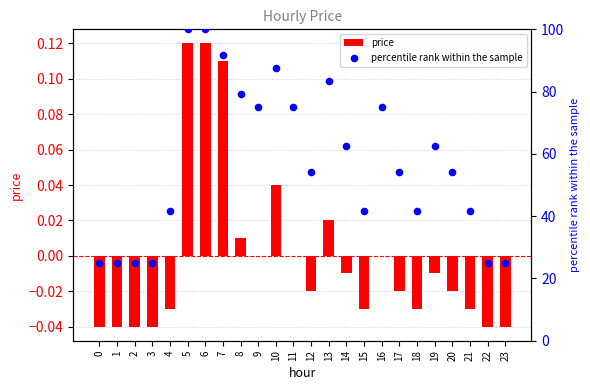

Which series has the widest spread of Y values?

percentile rank within the sample